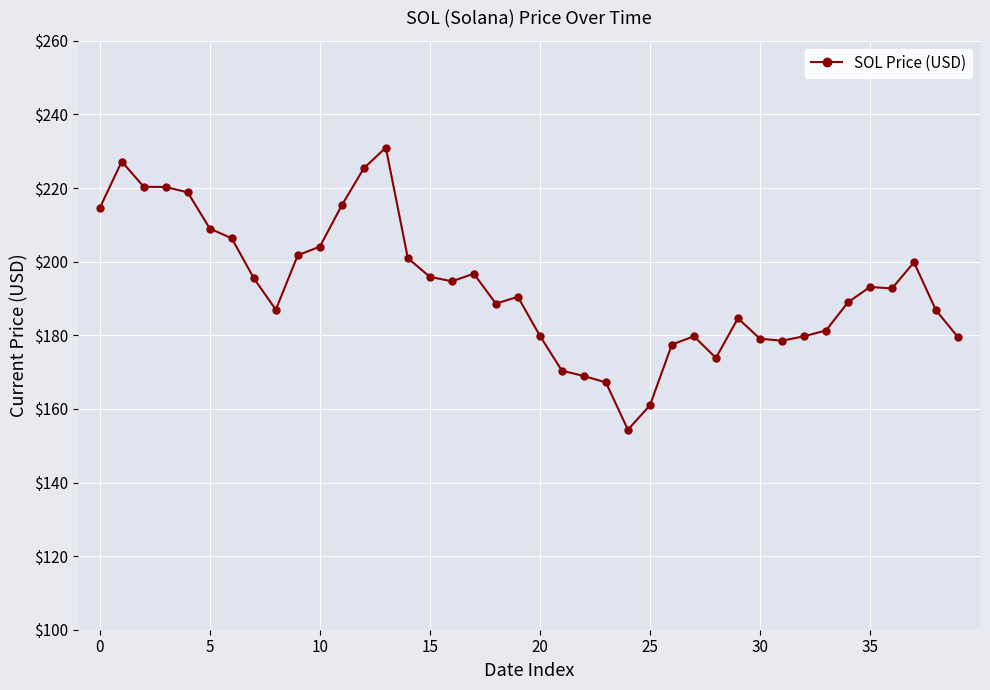

How many data points does each series have?

40